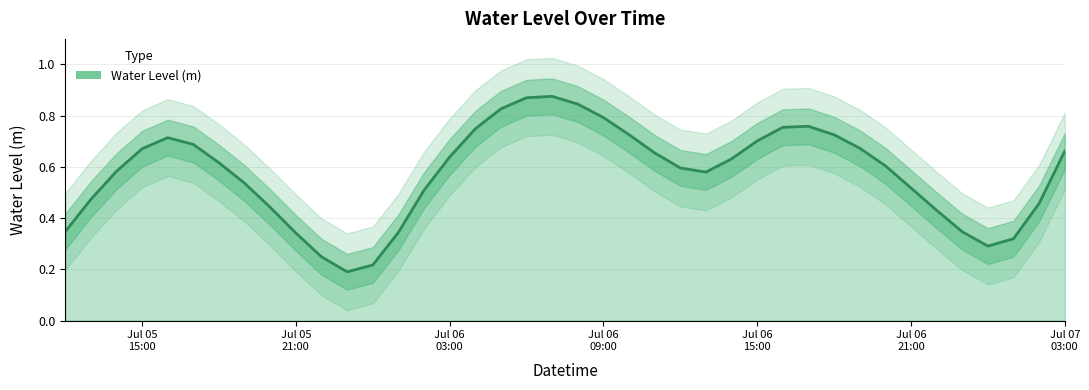

Reading right to left, what are all the values shown in this chart?

0.7	0.5	0.3	0.3	0.3	0.4	0.5	0.6	0.7	0.7	0.8	0.8	0.7	0.6	0.6	0.6	0.7	0.7	0.8	0.8	0.9	0.9	0.8	0.7	0.6	0.5	0.3	0.2	0.2	0.2	0.3	0.4	0.5	0.6	0.7	0.7	0.7	0.6	0.5	0.3